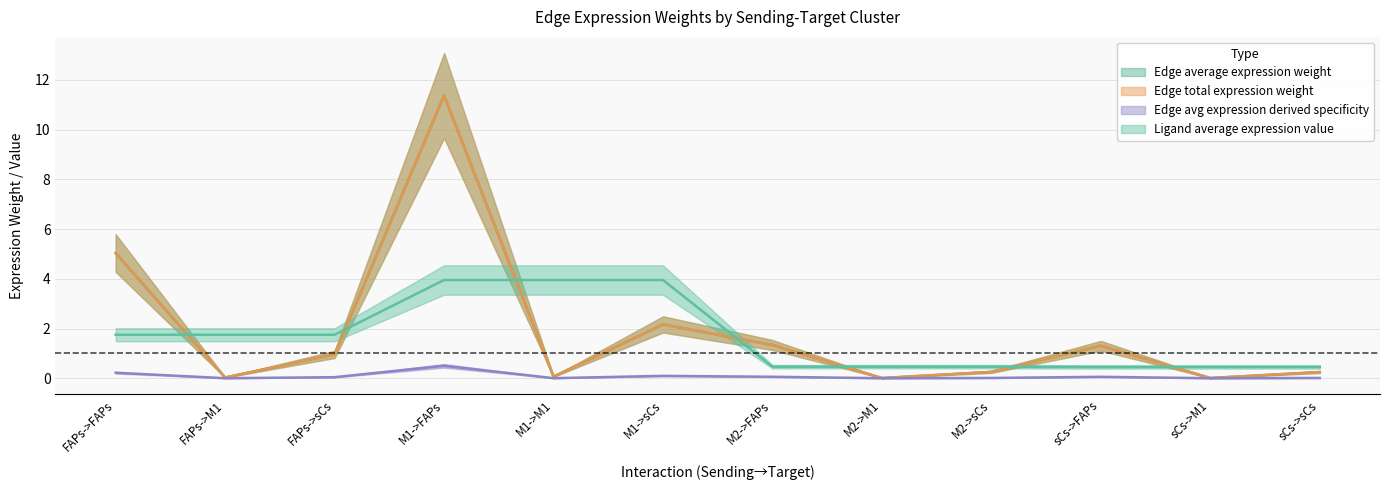

Which category has the highest value in the Edge total expression weight series?

M1->FAPs